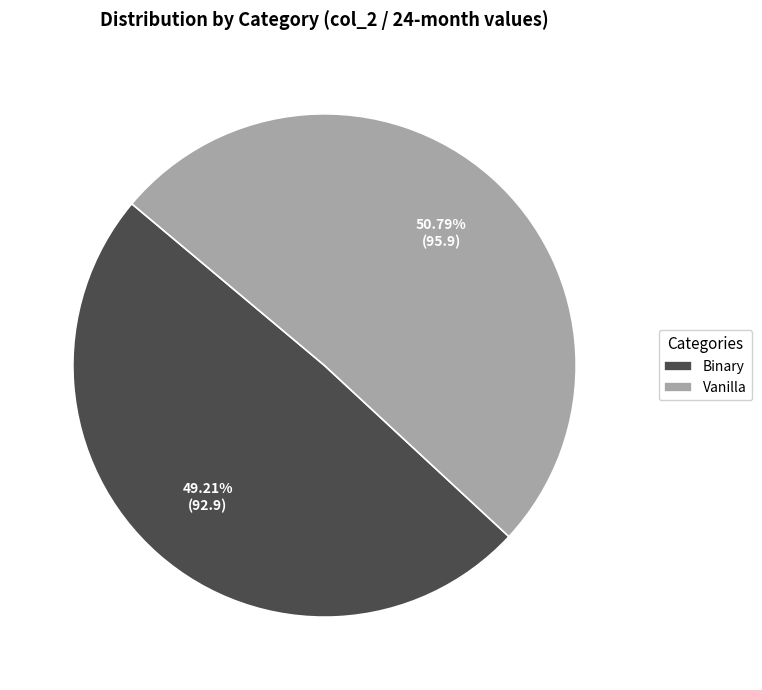

What is the smallest slice in the pie chart?

Binary